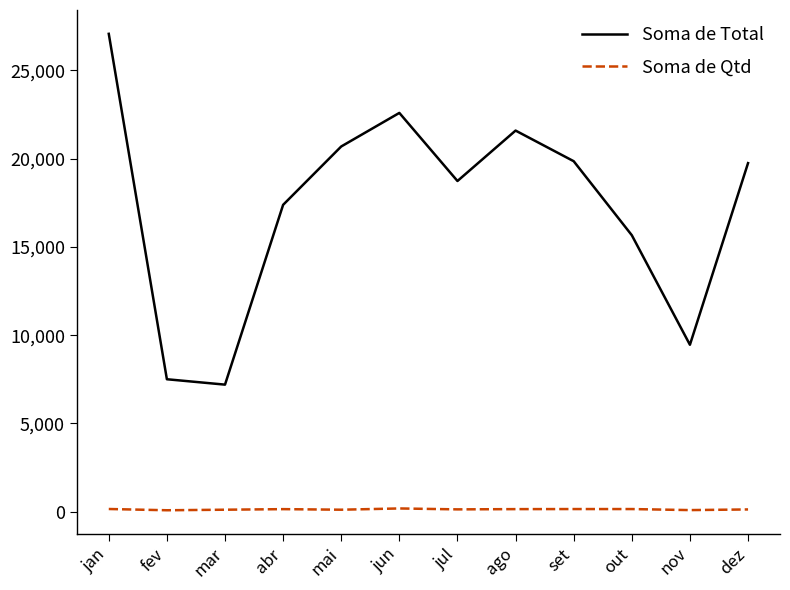

Is it true that Soma de Total equals 27670.3 at mai?

False